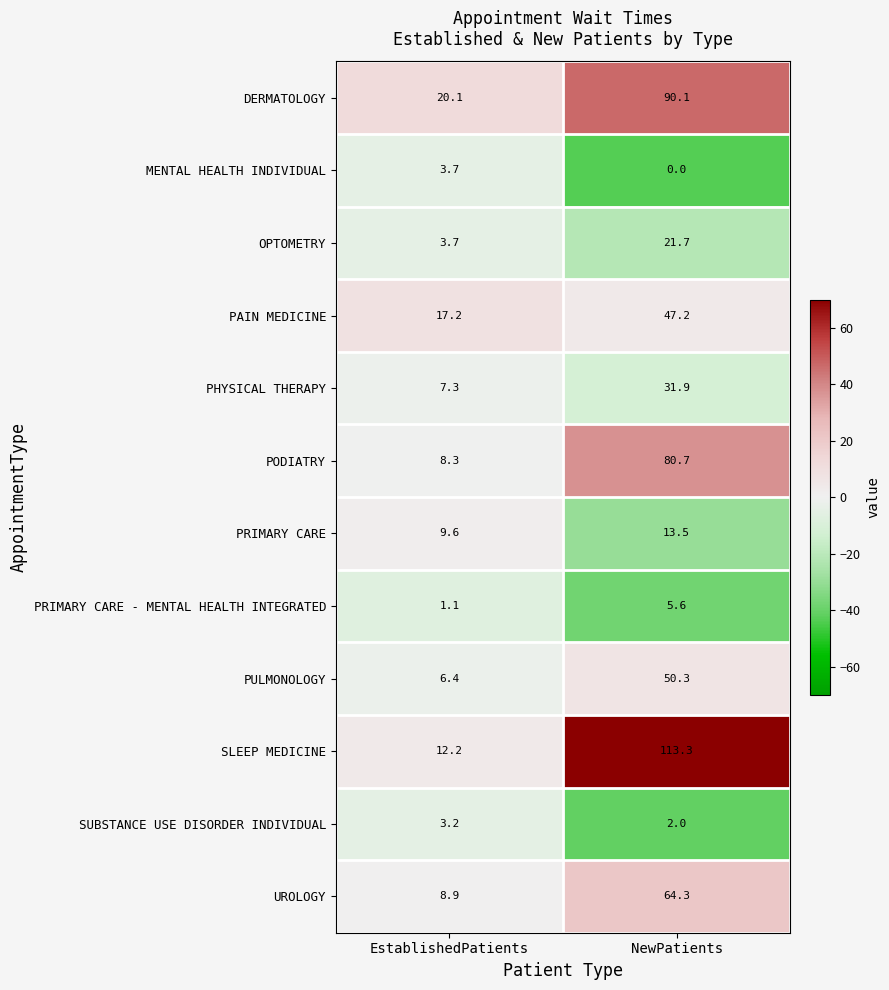

The DERMATOLOGY series shows 90.1 at NewPatients. True or false?

True